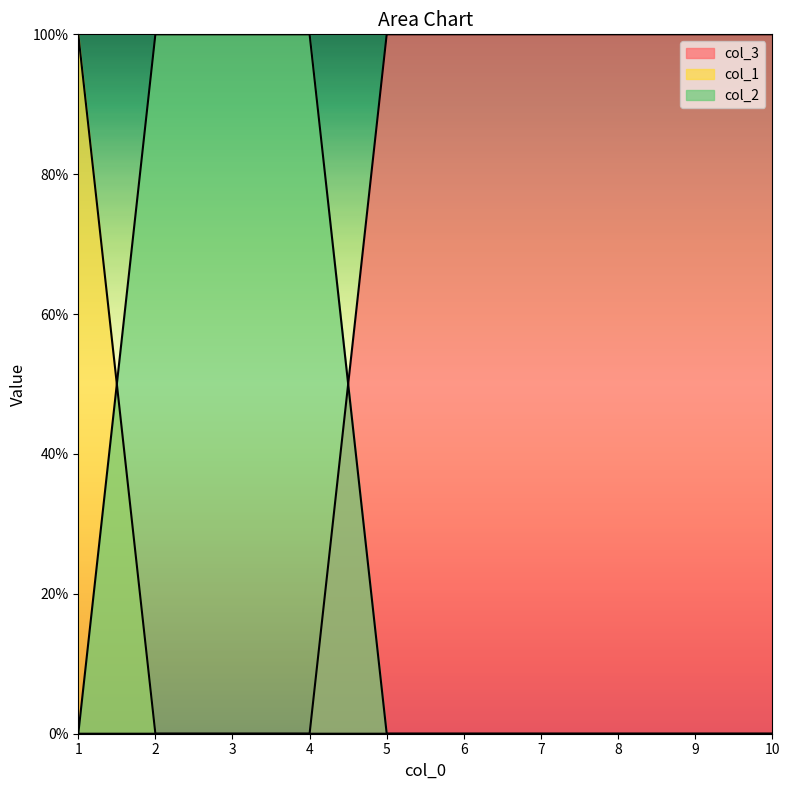

Which series has the widest spread of values?

col_3